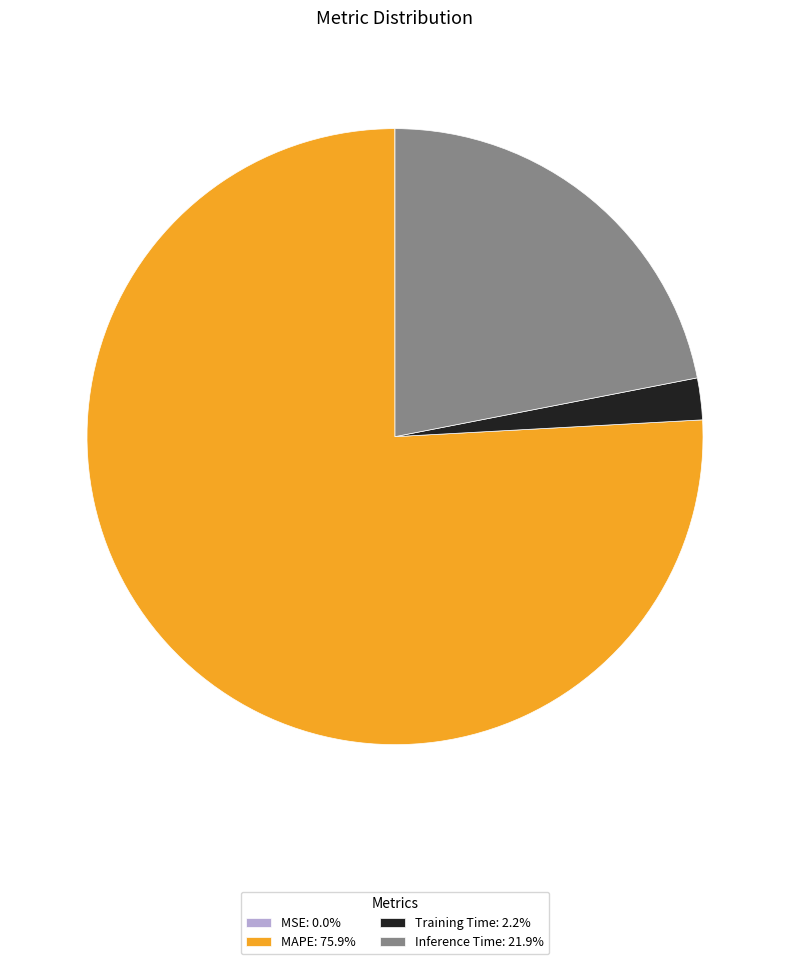

Is the sum of Inference Time: 21.9% and Training Time: 2.2% greater than half?

No